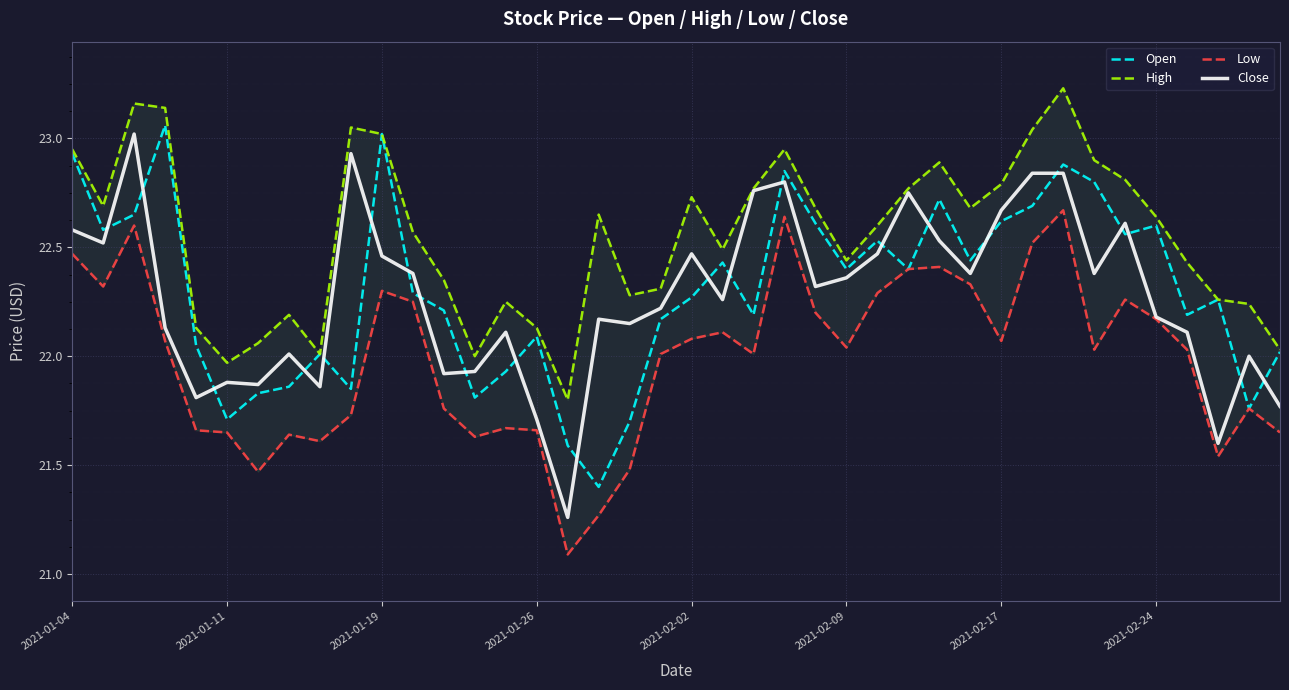

True or false: Close has a value of 35.0 at 2021-01-19.

False